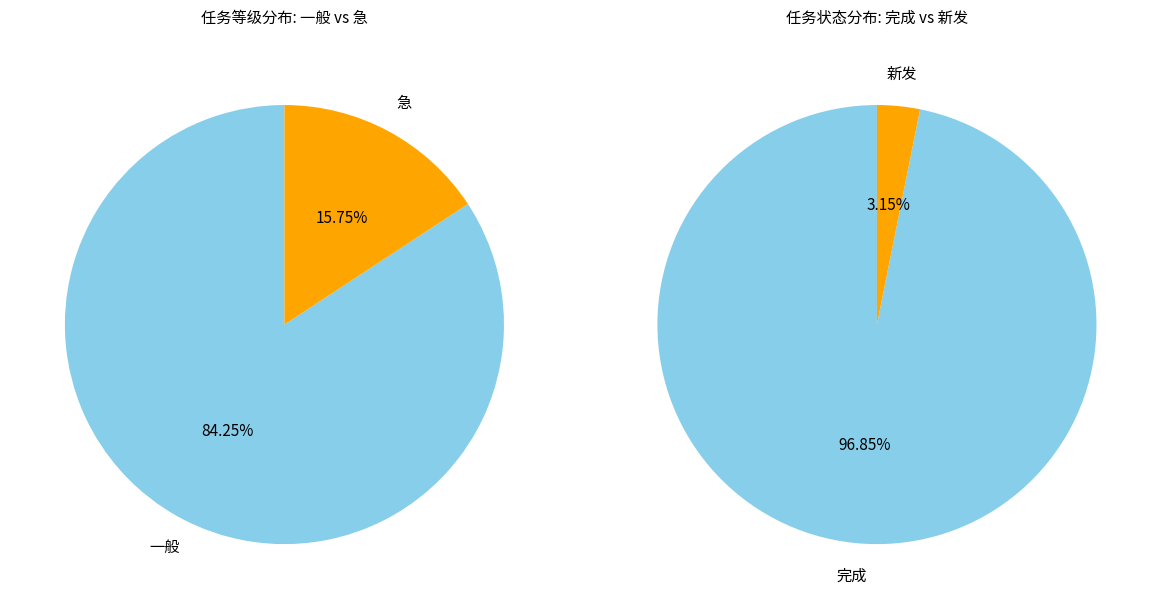

The 1 slice represents 16% of the pie. True or false?

True